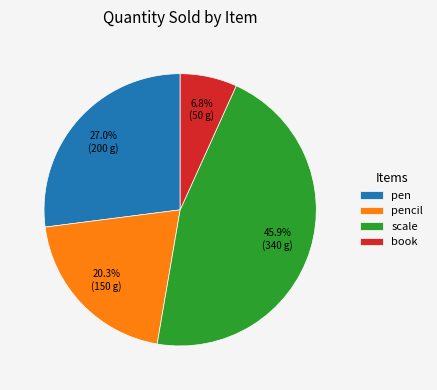

Rank the categories by value from highest to lowest.

scale, pen, pencil, book